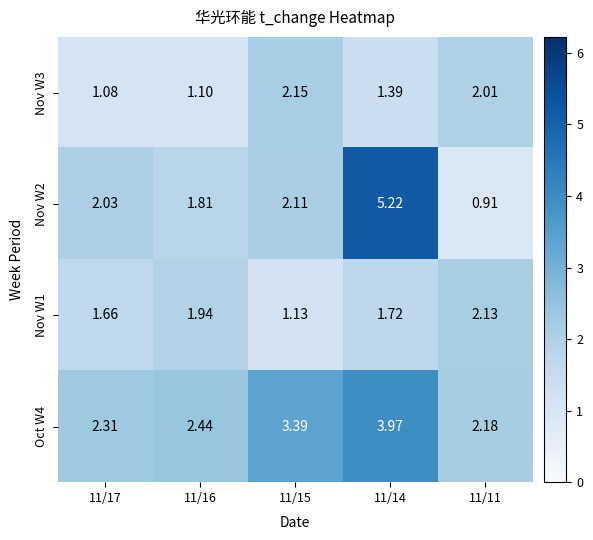

Is the value of Nov W2 at 11/16 greater than the value of Nov W3 at 11/16?

Yes